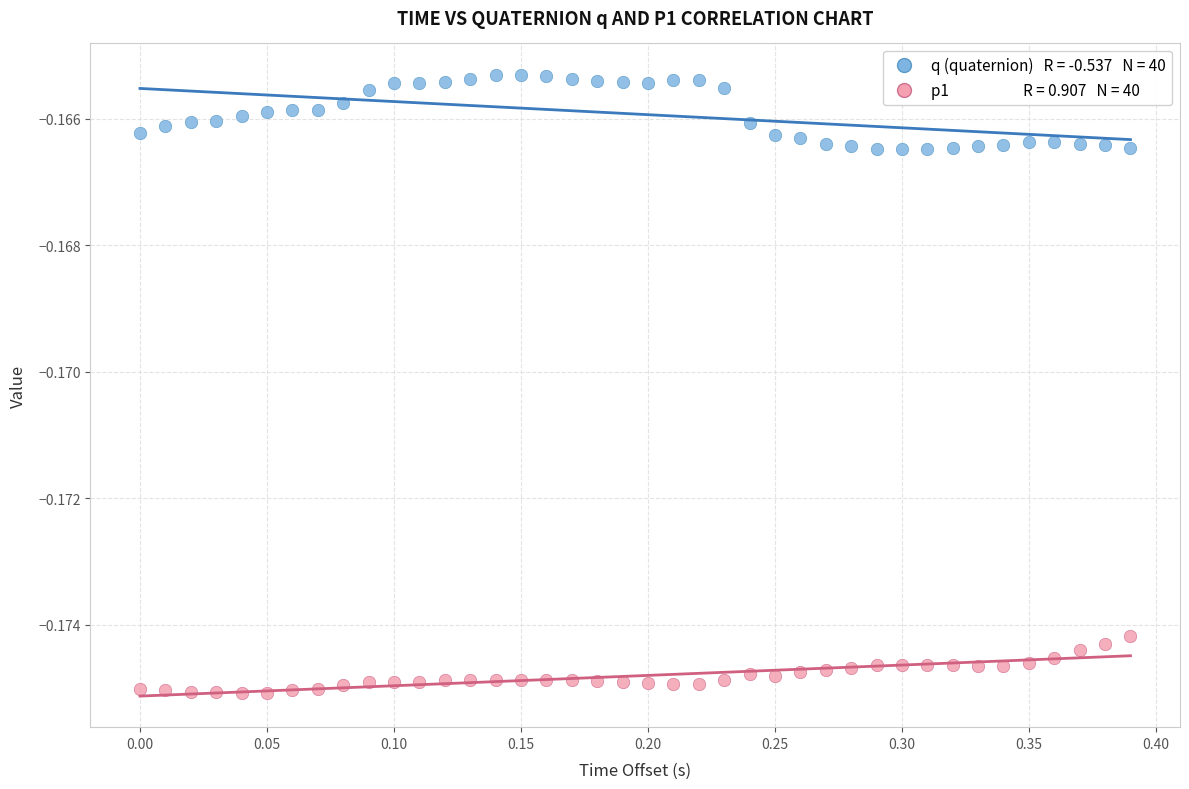

How many points are shown in the scatter plot?

80